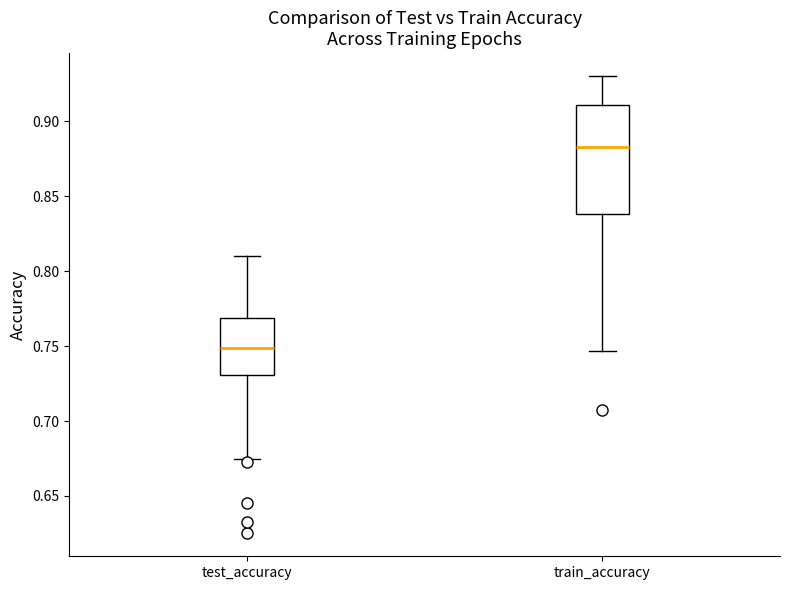

Reading left to right, transcribe this box plot: for each box, give where its median line is, the range the box spans, and where its two whiskers end, as read against the y-axis. The values are not printed on the chart, so give them approximately, as read against the axis.

test_accuracy: median 0.750, box 0.730 to 0.770, whiskers 0.675 to 0.810
train_accuracy: median 0.885, box 0.840 to 0.910, whiskers 0.745 to 0.930